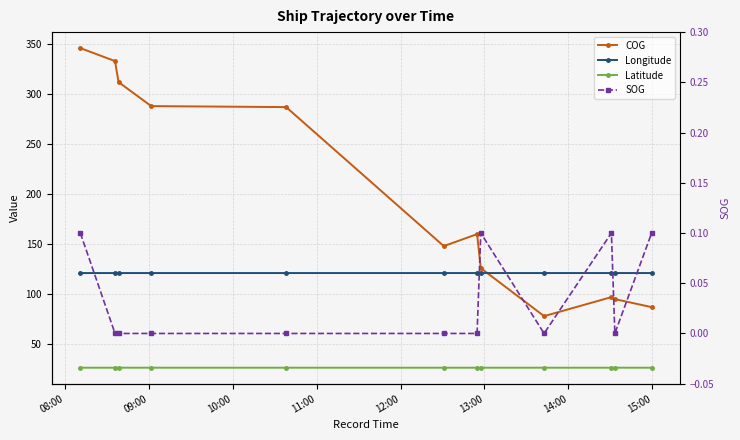

Is it true that Longitude equals 198.4 at 09:00?

False